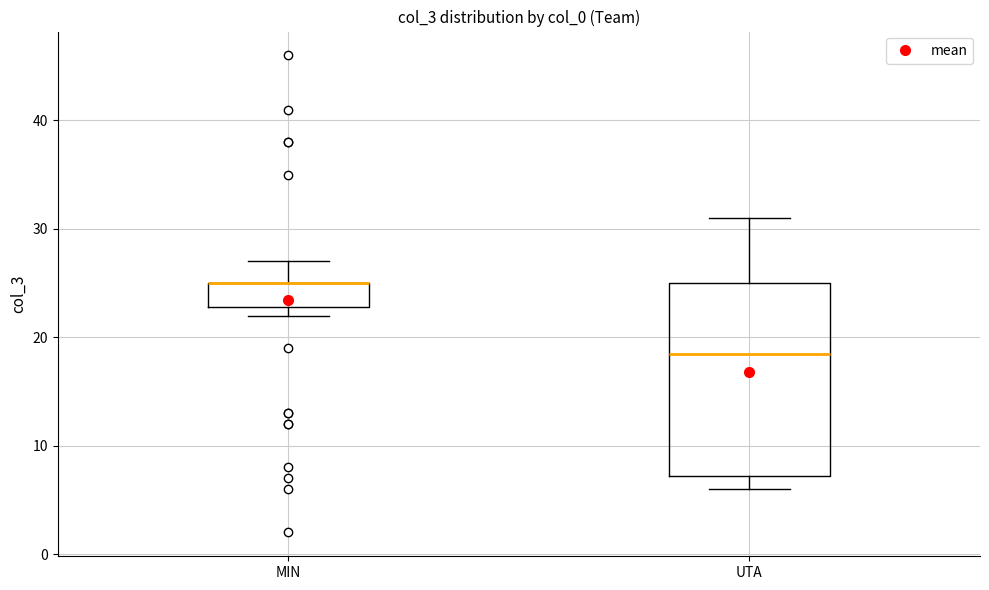

Comparing the boxes themselves (not the whiskers), which one is the tallest?

UTA